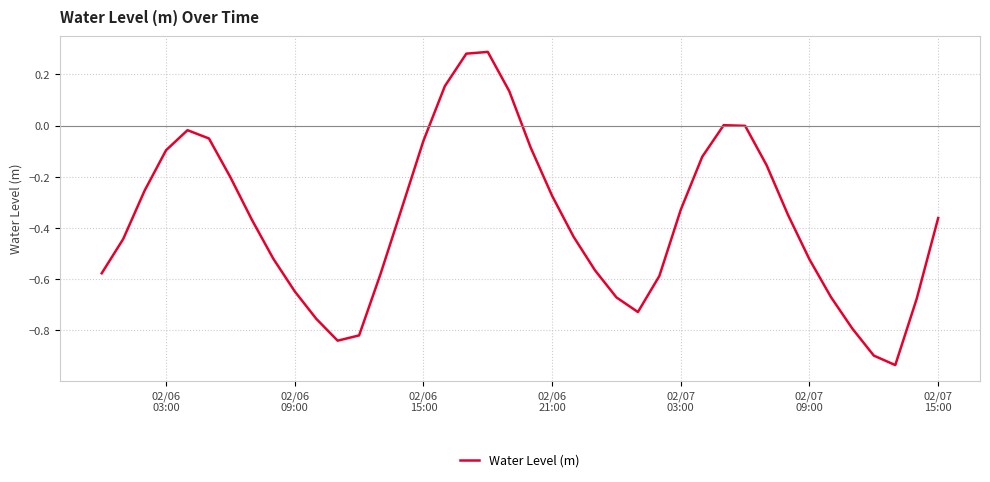

True or false: there are more than 2 points higher than both neighbors.

True